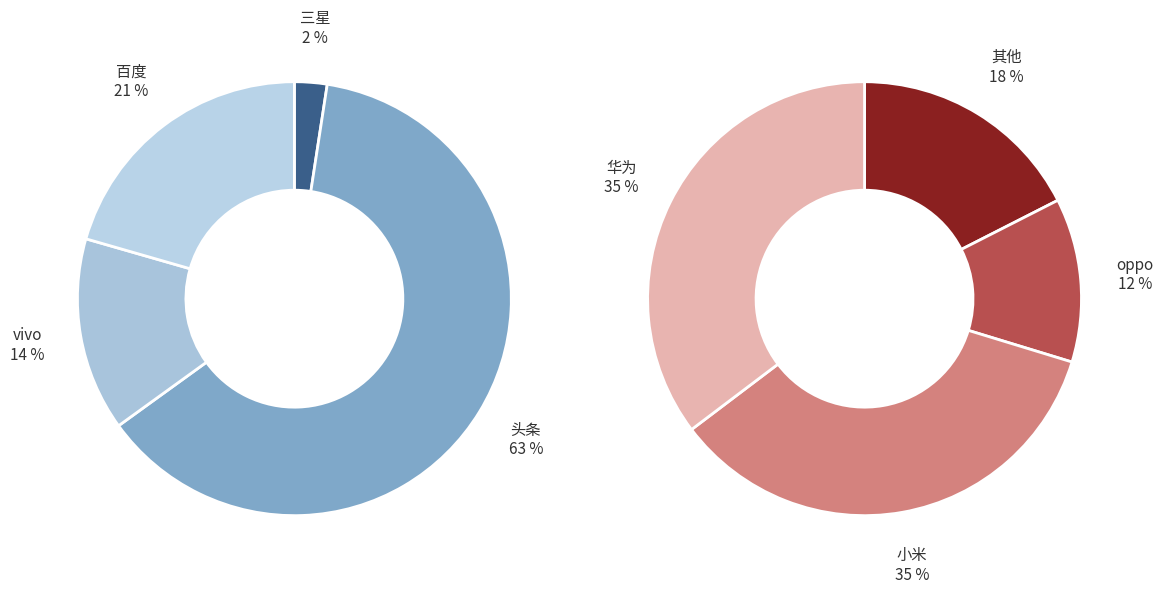

True or false: vivo accounts for 22% of the total.

False